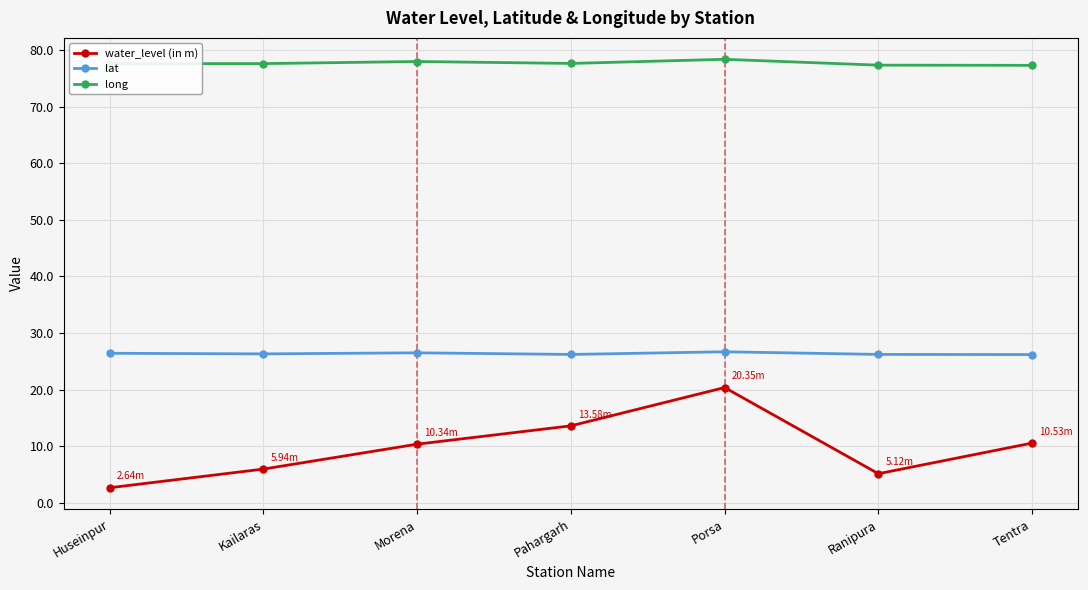

Is this an area chart (filled region under the line)?

No